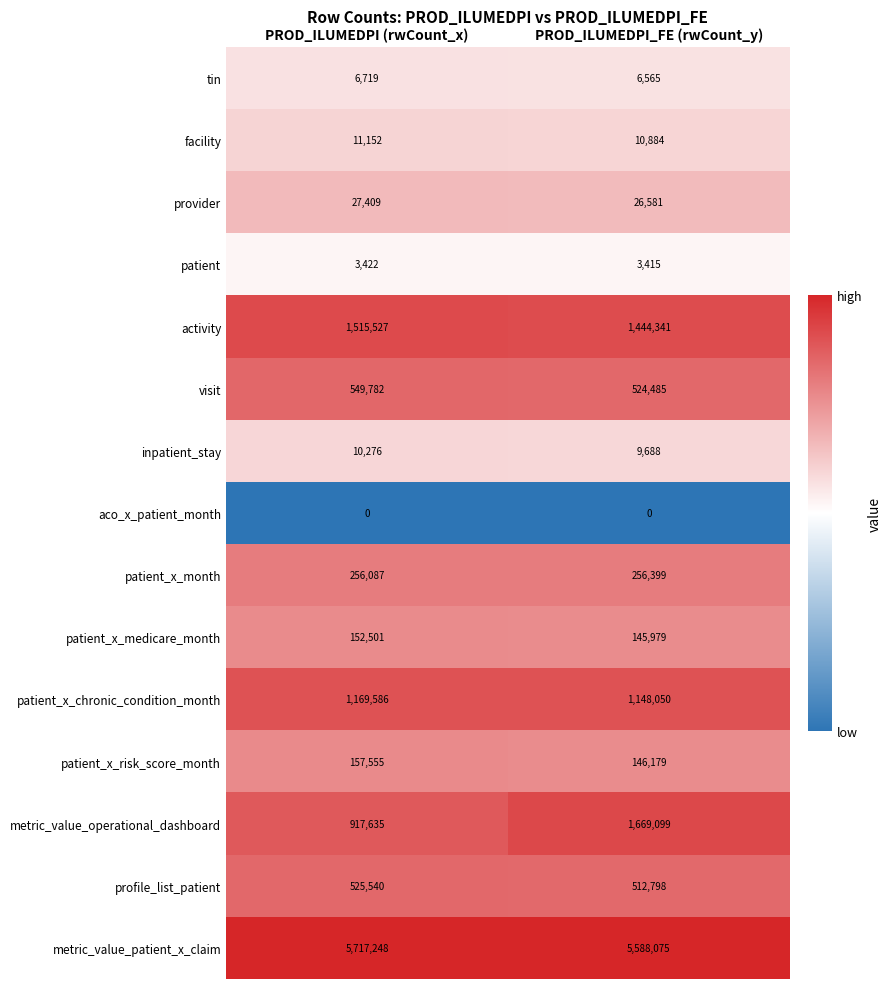

What is the sum of all inpatient_stay values?

19964